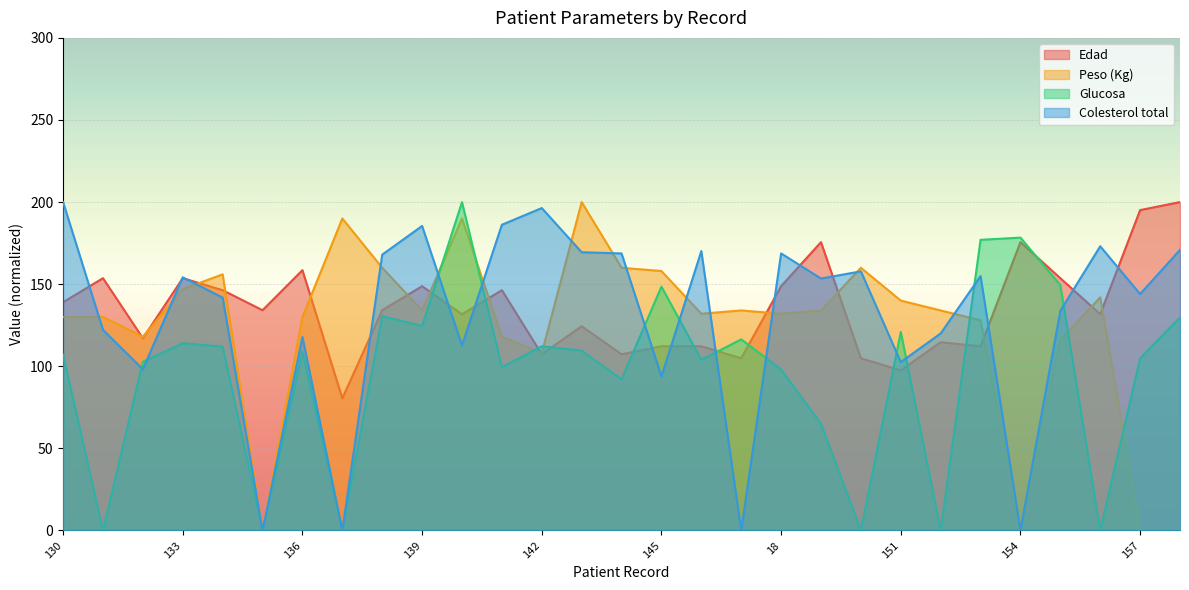

True or false: Peso (Kg) has a value of 140.0 at 151.

True